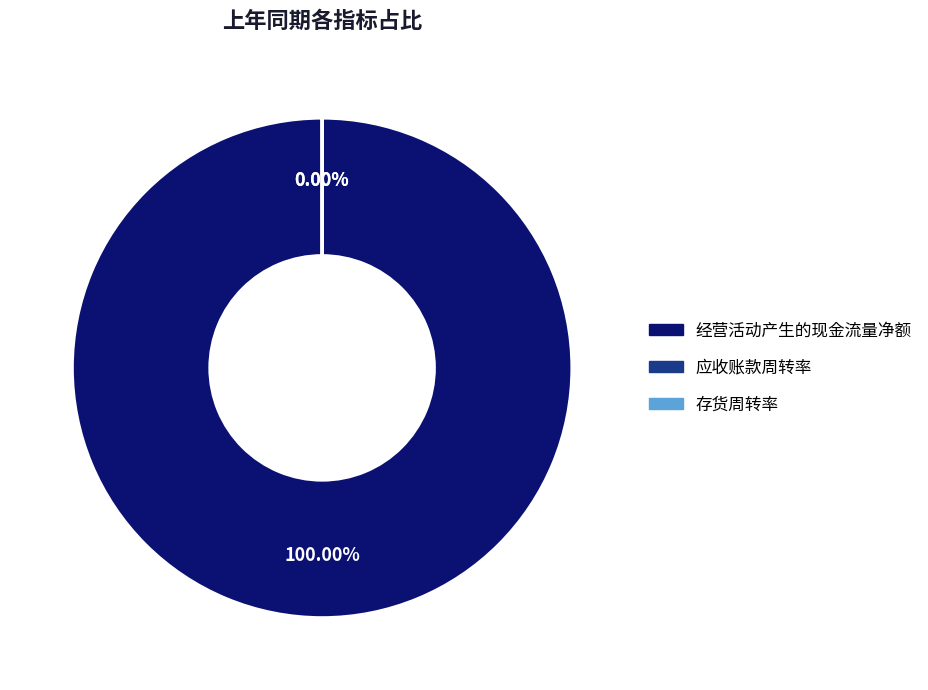

How many segments does this pie chart have?

3